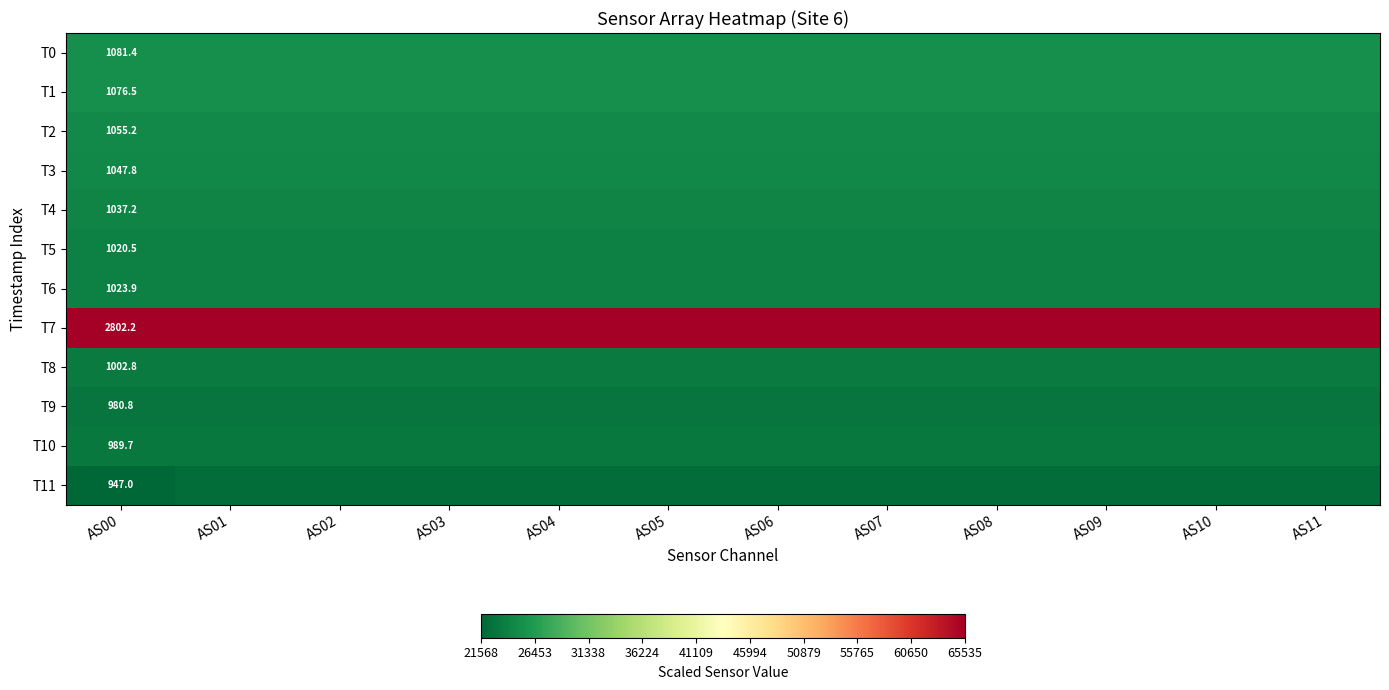

List the labels in order of T5 value, smallest first.

AS00, AS01, AS02, AS03, AS04, AS05, AS06, AS07, AS08, AS09, AS10, AS11